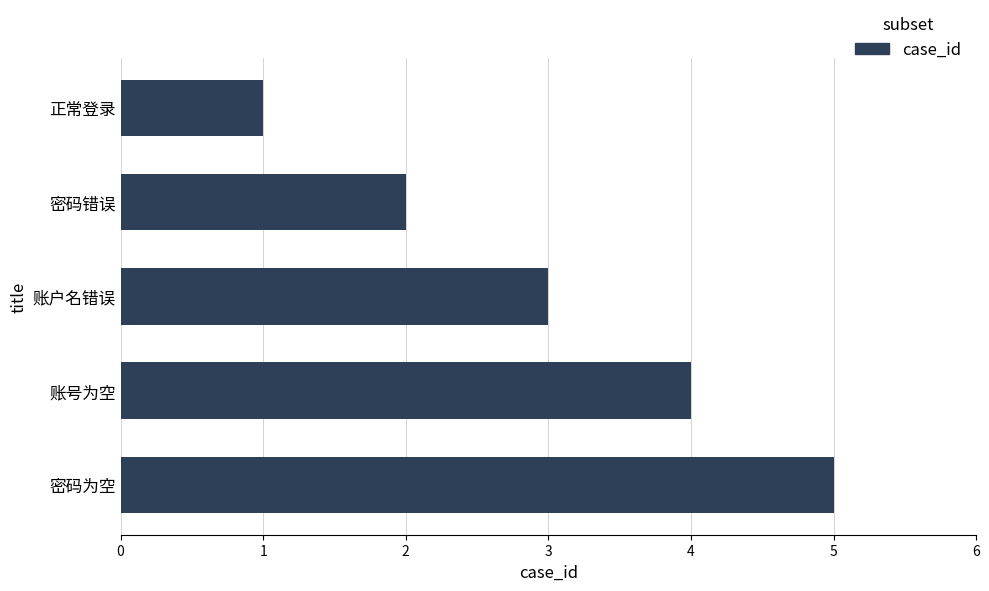

Between 密码错误 and 正常登录, which is larger?

密码错误